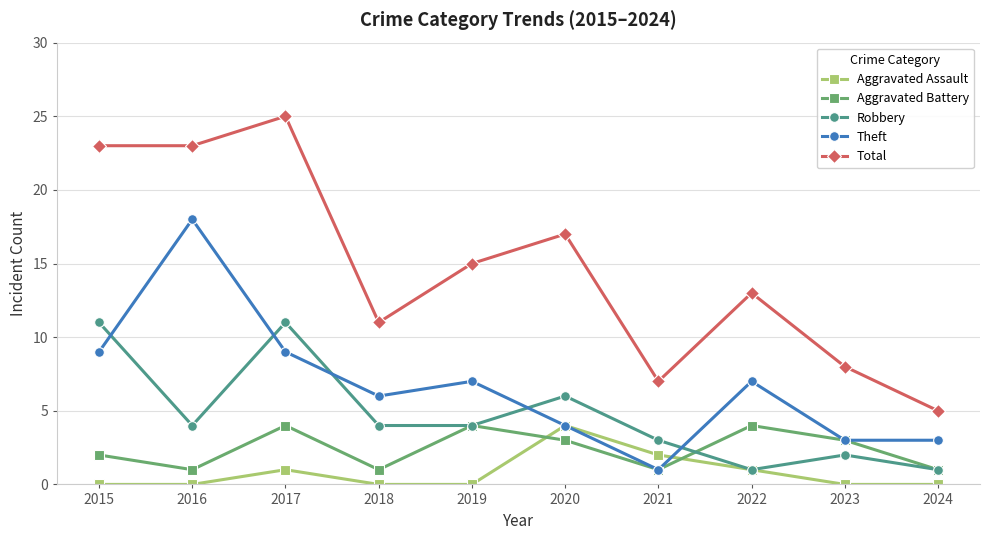

True or false: Aggravated Assault has more than 0 points higher than both neighbors.

True